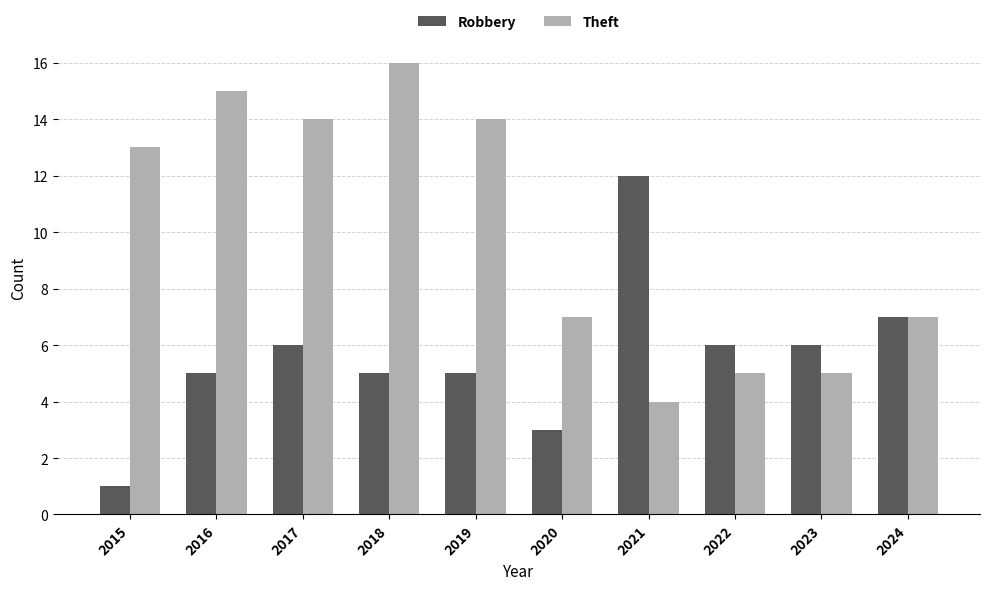

The value of Theft at 2015 is 13. True or false?

True